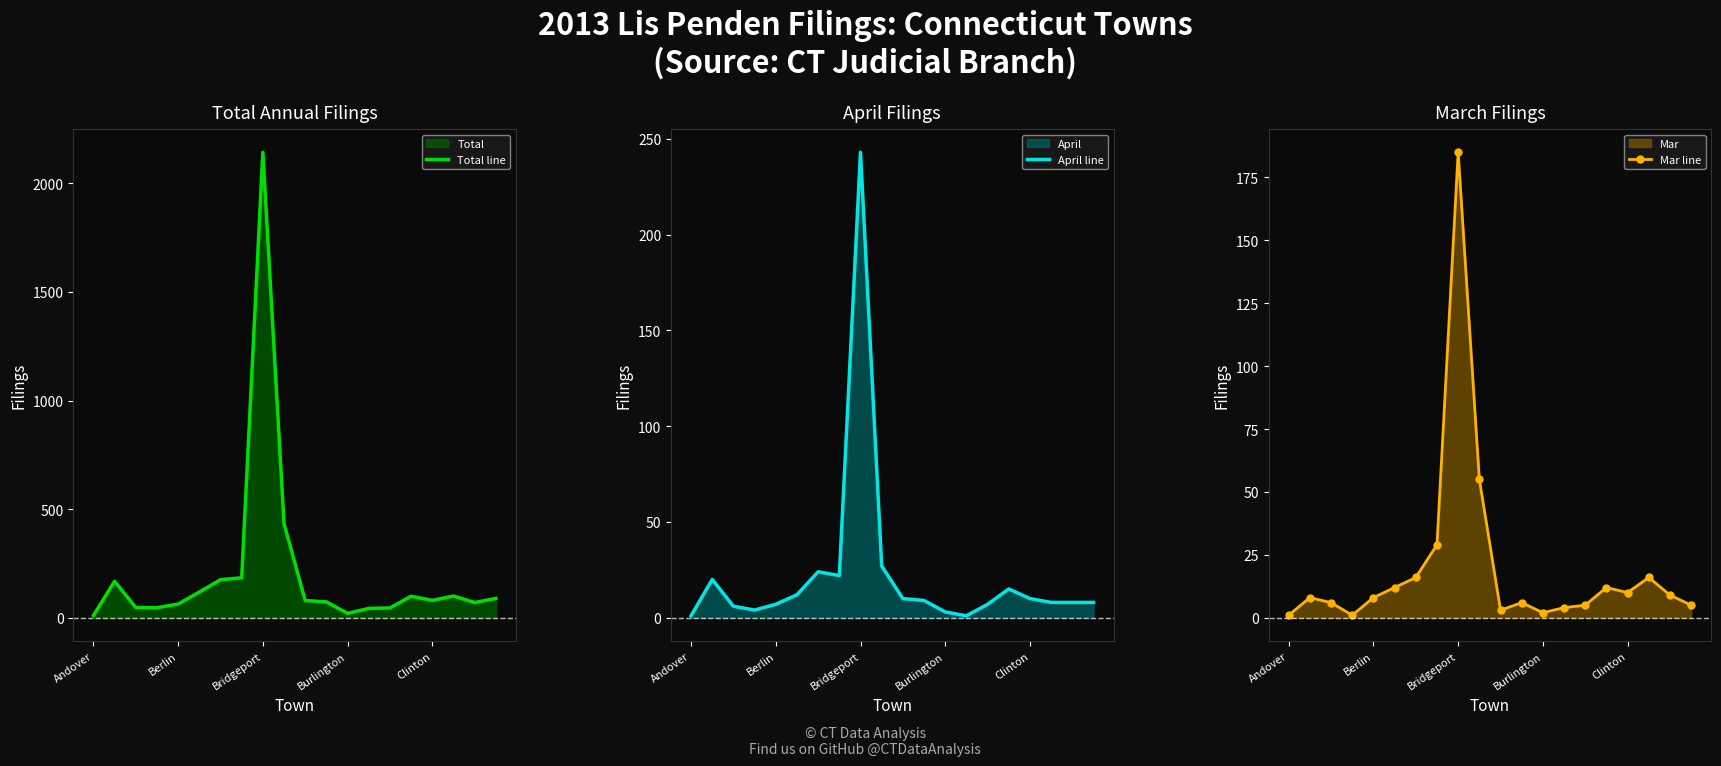

True or false: Mar line has more than 1 interior local peaks.

True